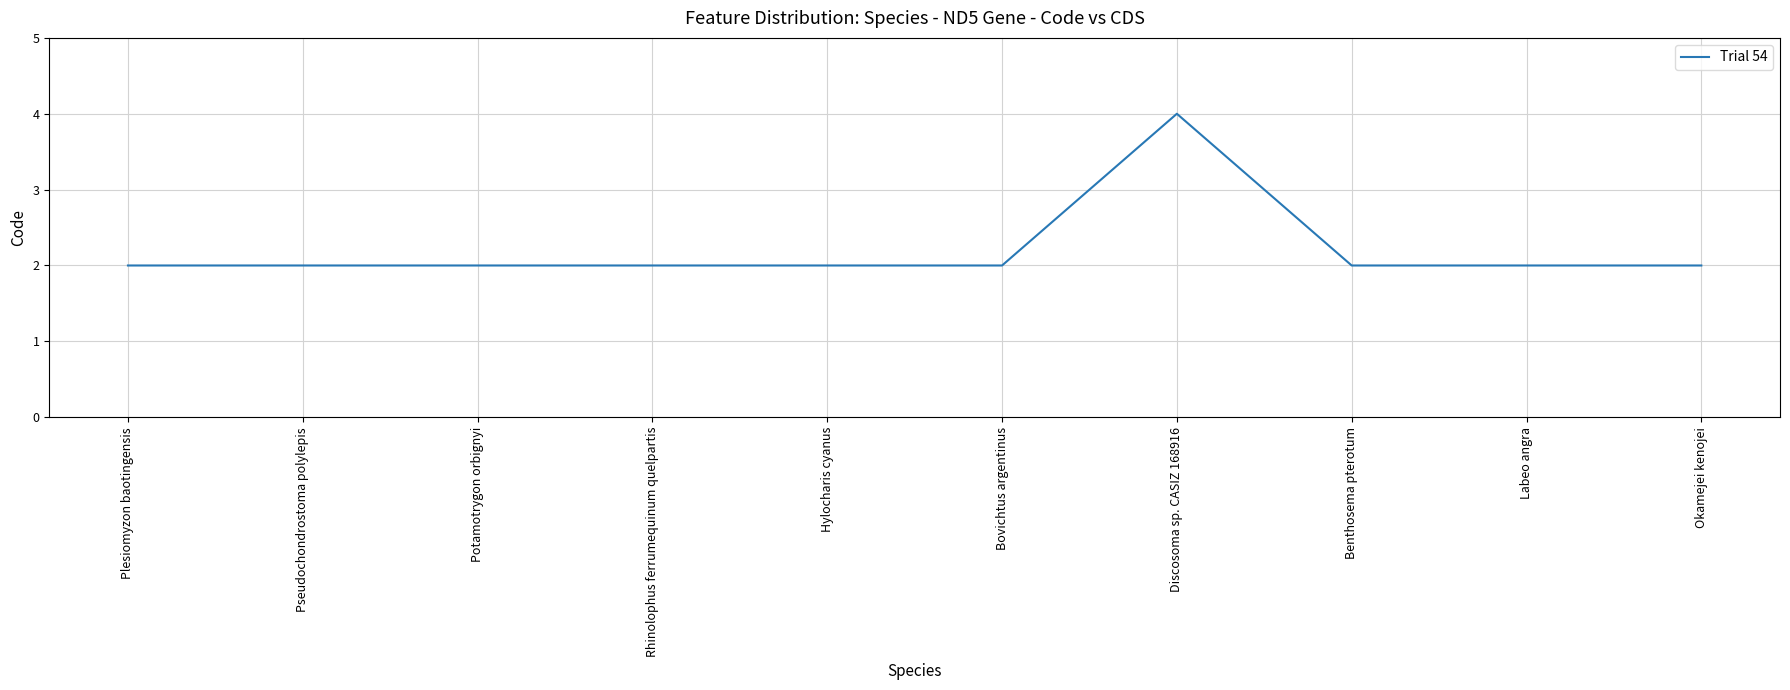

How many values are between 2 and 3?

9